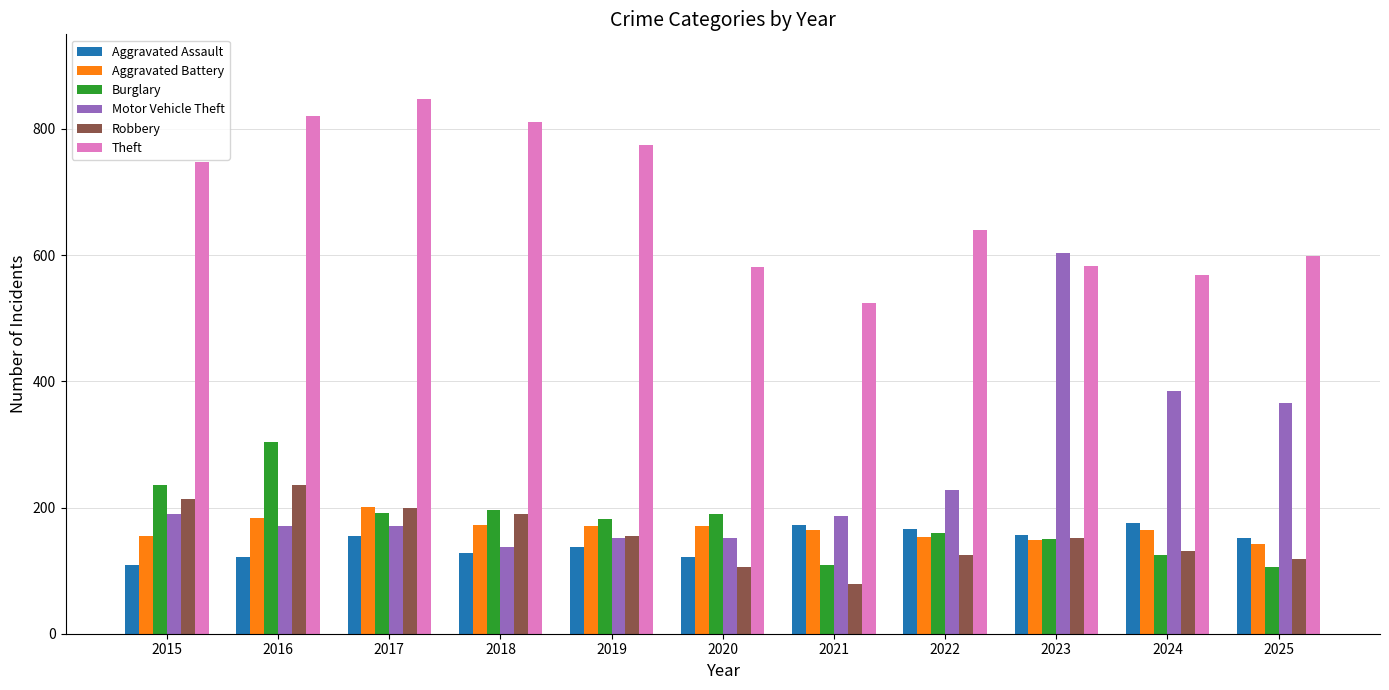

How many bars are there in total?

66